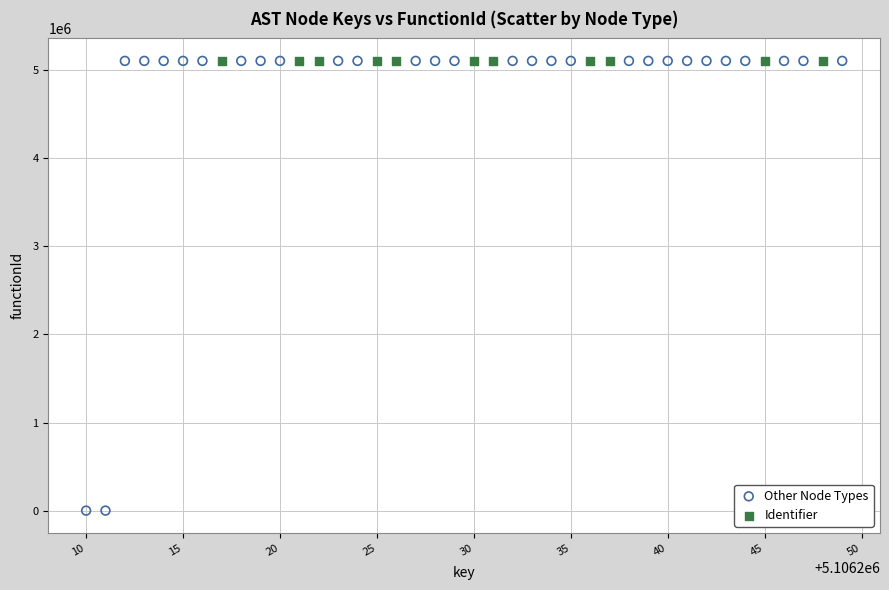

Which series reaches the minimum Y coordinate?

Other Node Types